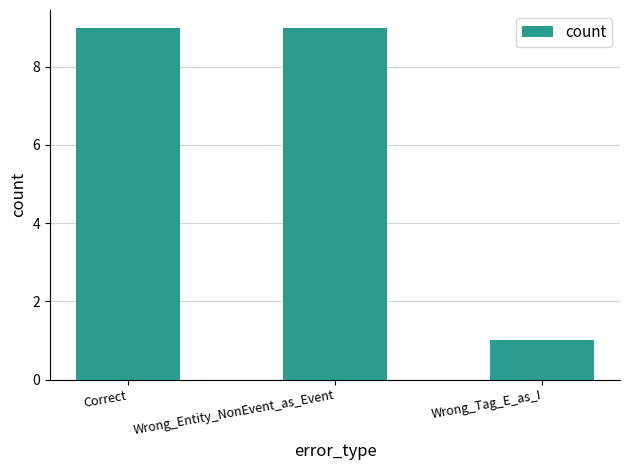

What is the change in value from Correct to Wrong_Tag_E_as_I?

-8